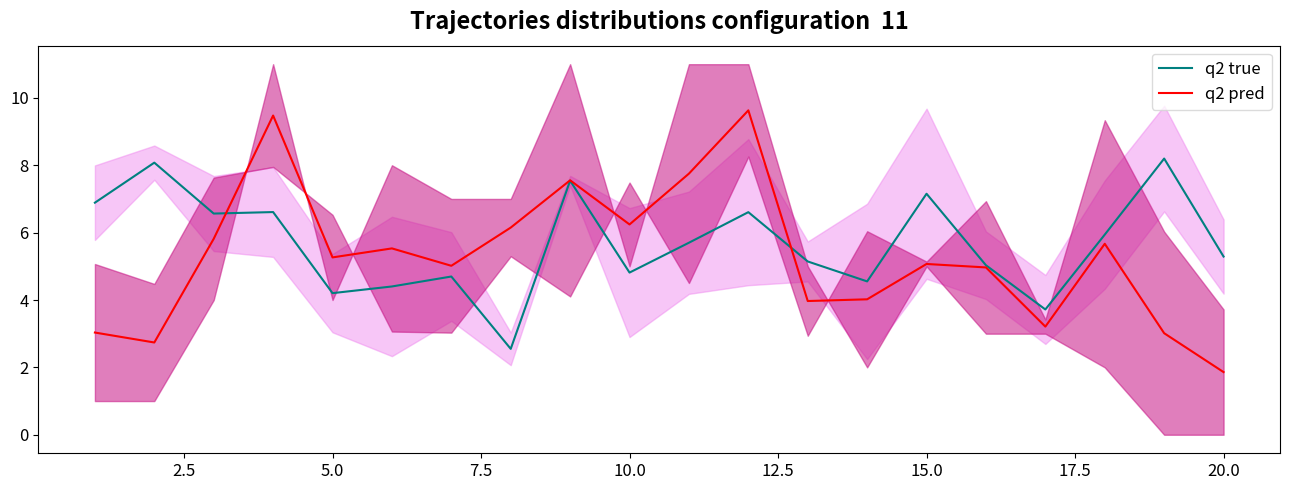

What is the lowest value of the q2 true series?

2.5